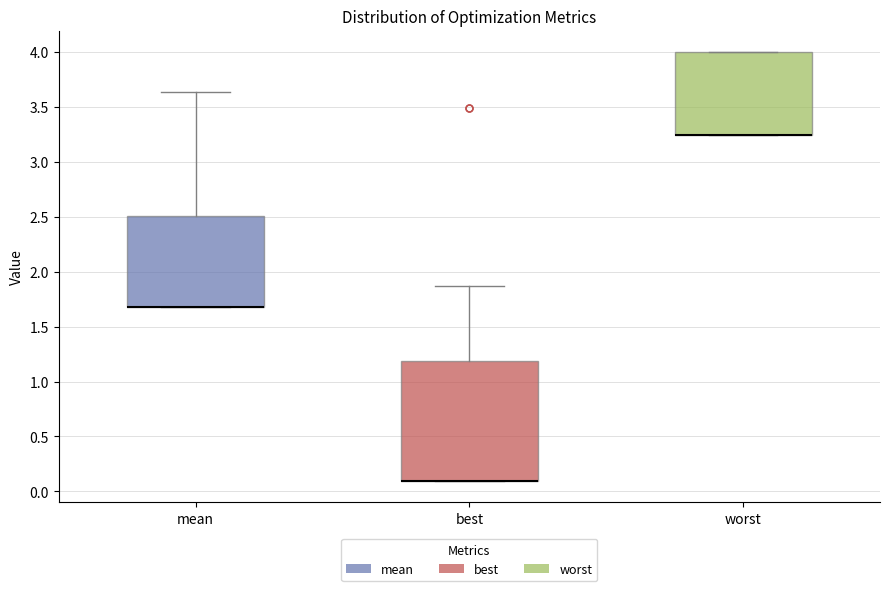

Reading left to right, read every box against the y-axis: the position of its median line, the range the box covers, and the ends of its whiskers. The values are not printed on the chart, so give them approximately, as read against the axis.

mean: median 1.70 (drawn on the box's lower edge), box 1.70 to 2.50, whiskers 1.70 to 3.65
best: median 0.10 (drawn on the box's lower edge), box 0.10 to 1.20, whiskers 0.10 to 1.85
worst: median 3.25 (drawn on the box's lower edge), box 3.25 to 4.00, whiskers 3.25 to 4.00